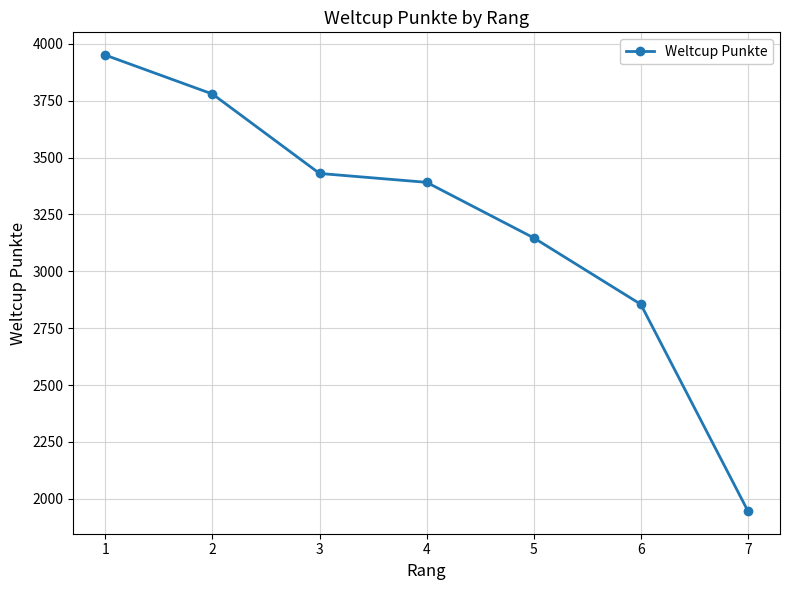

What is the average value?

3214